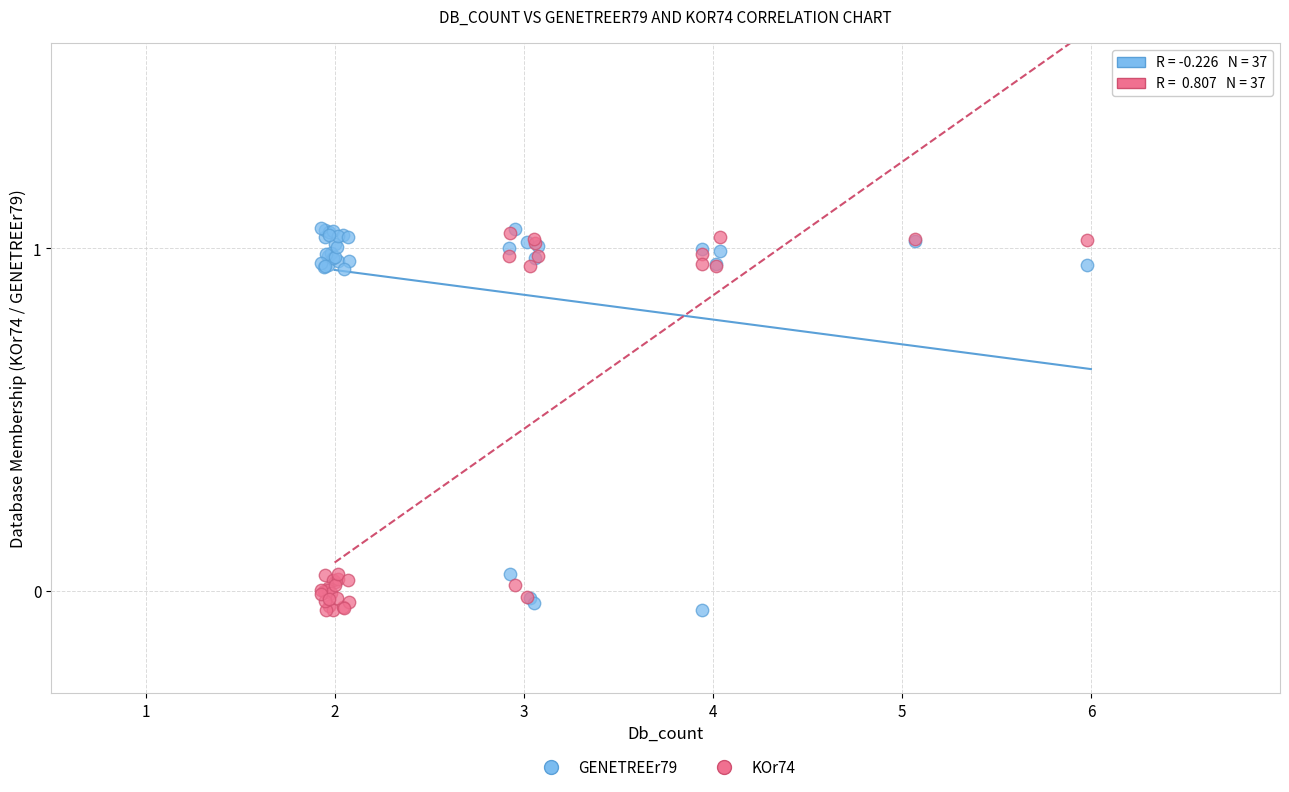

What are all the series names shown in the legend?

GENETREEr79, KOr74